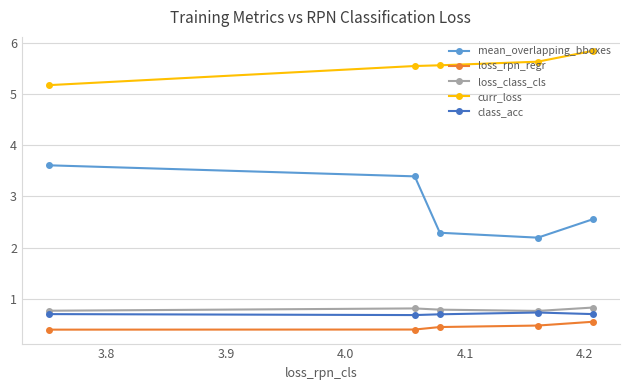

What is the value of the loss_rpn_regr point at the 4th from the left?

0.5